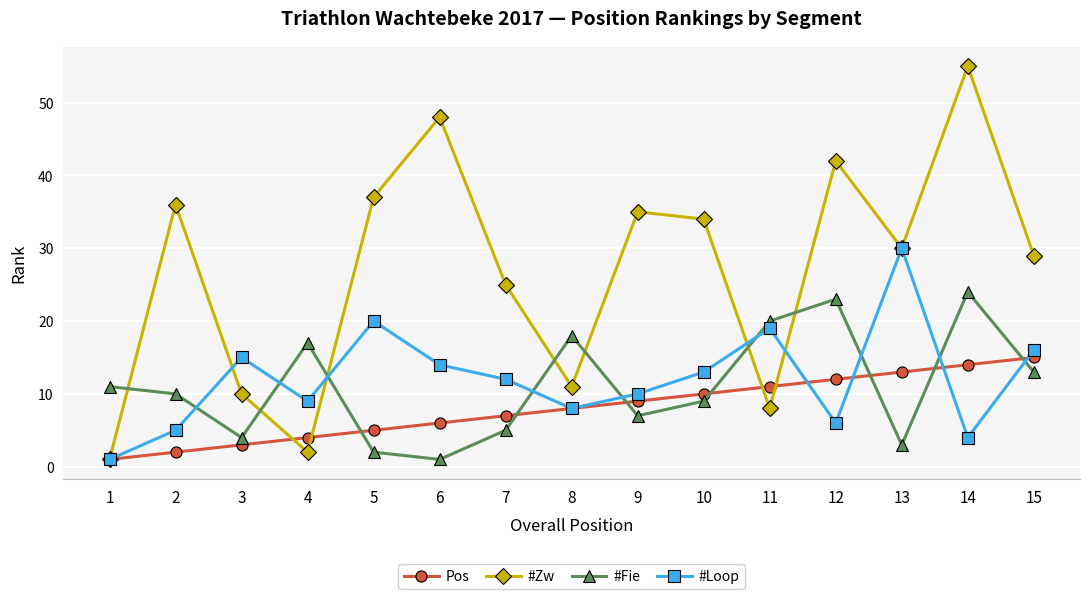

What is the total value across all series at 3?

32